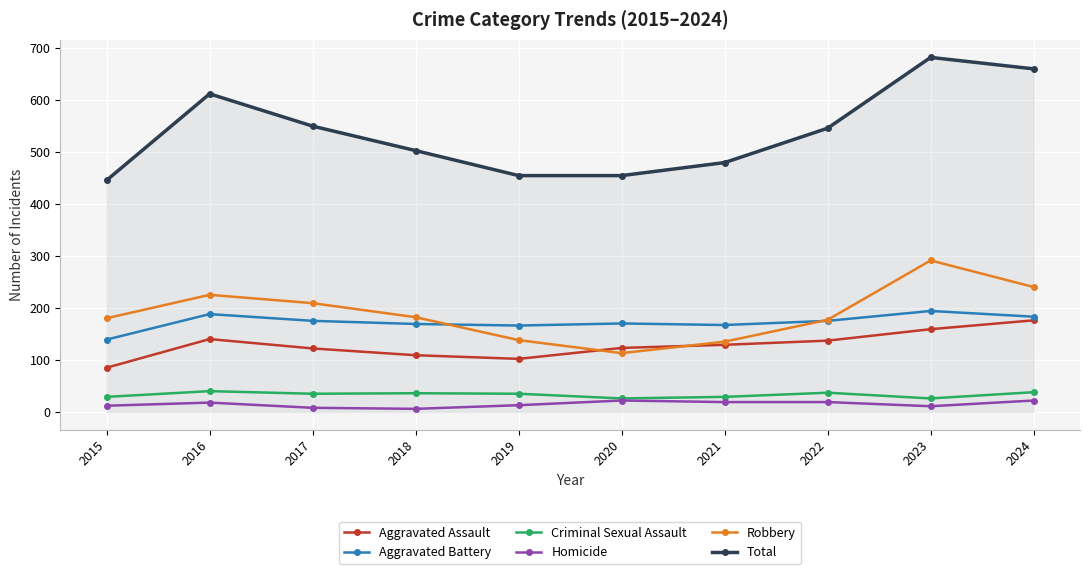

In Robbery, how many points are lower than both neighbors (excluding endpoints)?

1